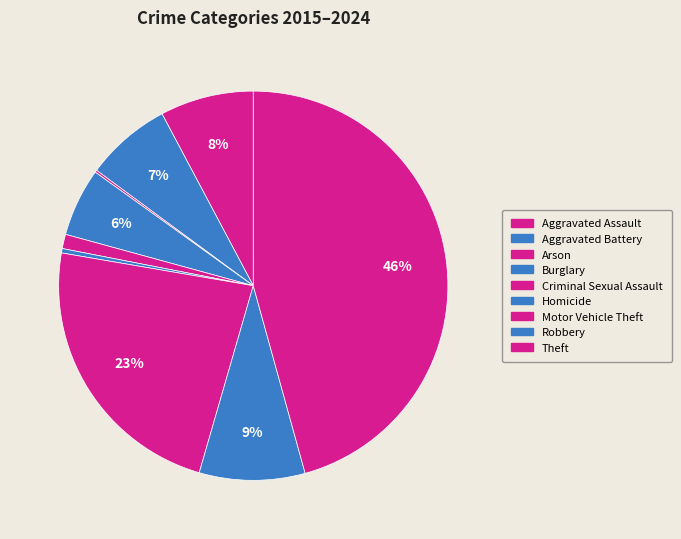

Does Homicide account for over 50% of the chart?

No